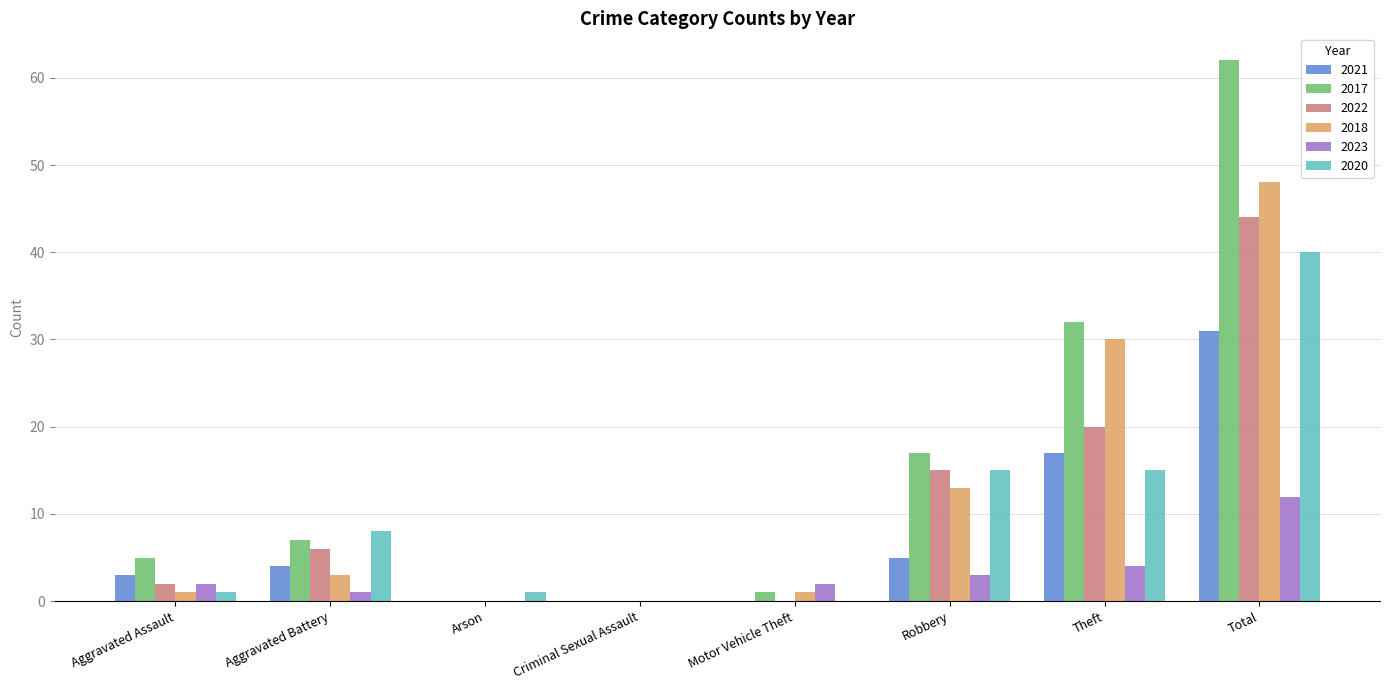

Reading right to left, extract all data points from this chart.

2021: 31	17	5	0	0	0	4	3
2017: 62	32	17	1	0	0	7	5
2022: 44	20	15	0	0	0	6	2
2018: 48	30	13	1	0	0	3	1
2023: 12	4	3	2	0	0	1	2
2020: 40	15	15	0	0	1	8	1